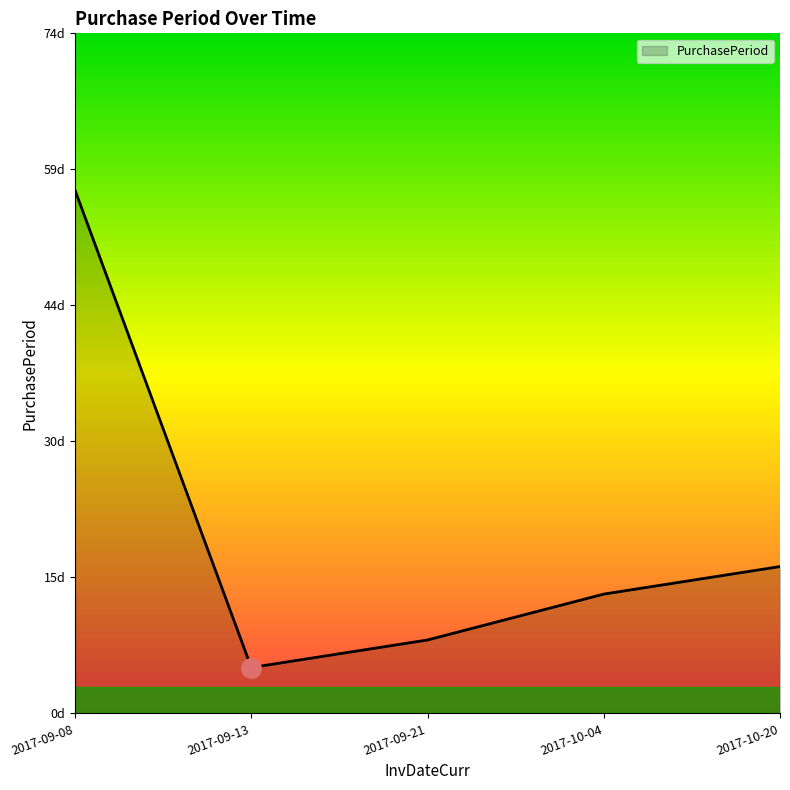

Reading left to right, transcribe all the data shown in this chart.

57	5	8	13	16